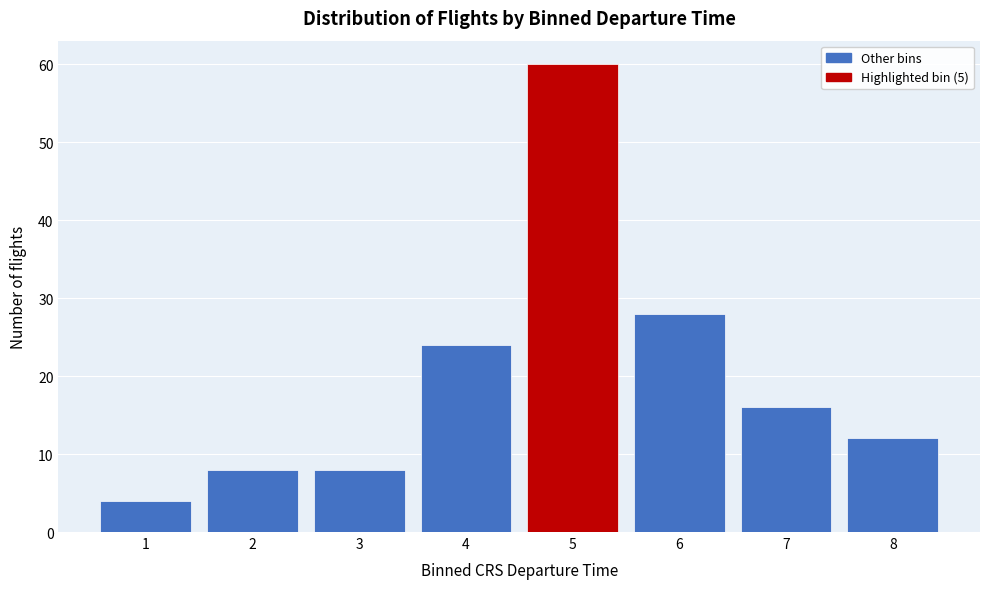

Reading left to right, transcribe all the data shown in this chart.

1=4	2=8	3=8	4=24	5=60	6=28	7=16	8=12